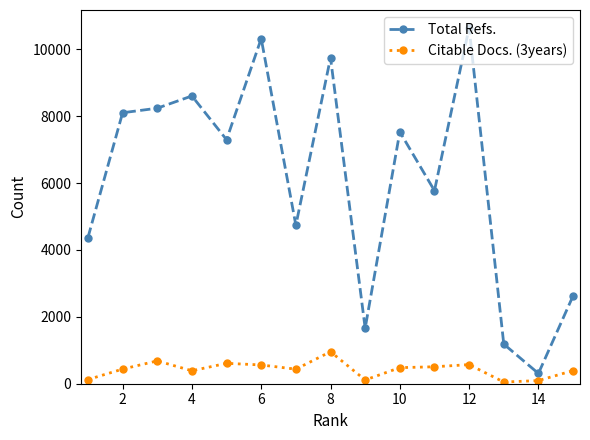

True or false: Total Refs. and Citable Docs. (3years) intersect in this chart.

False